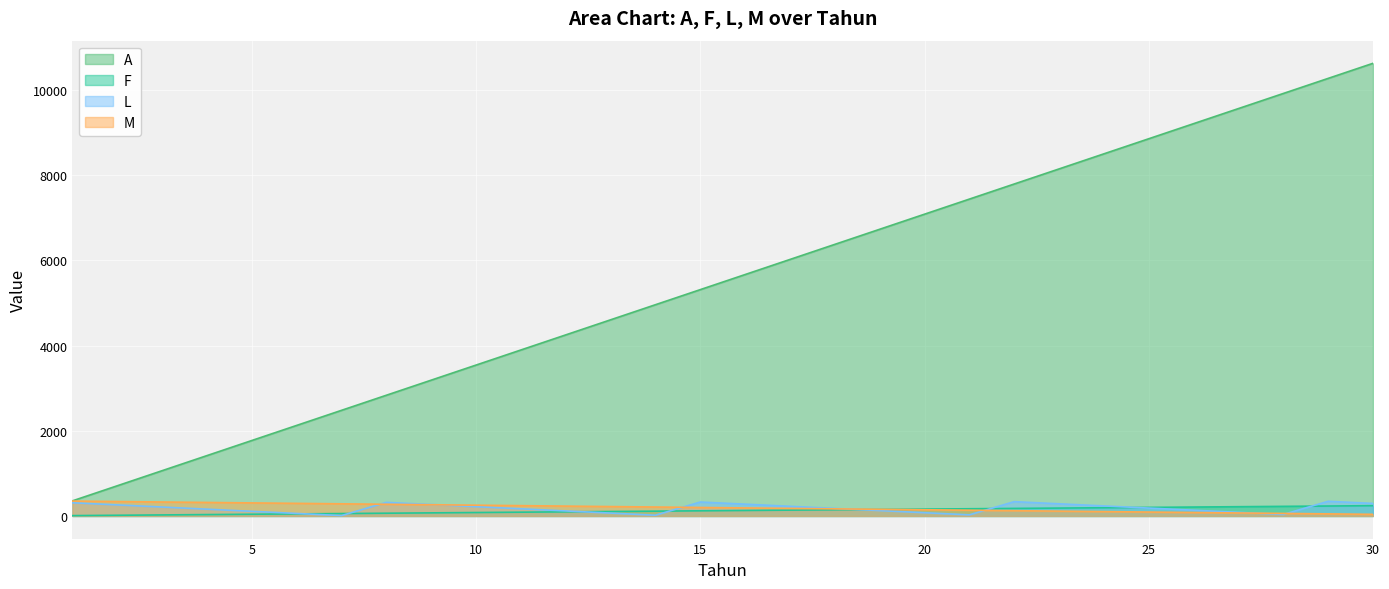

At how many categories does at least one series exceed 2282?

24